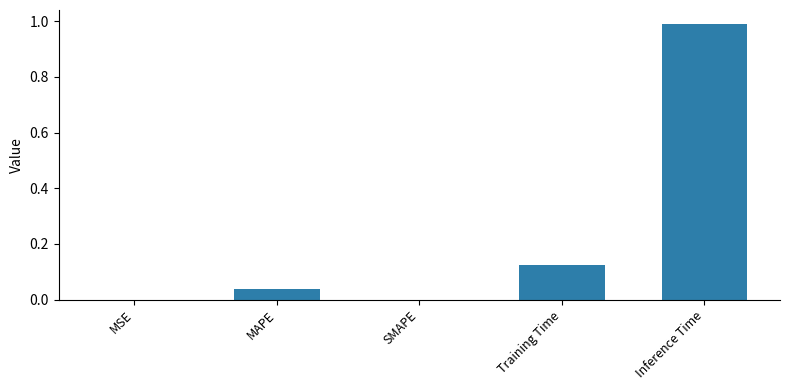

What is the sum of all values?

1.2